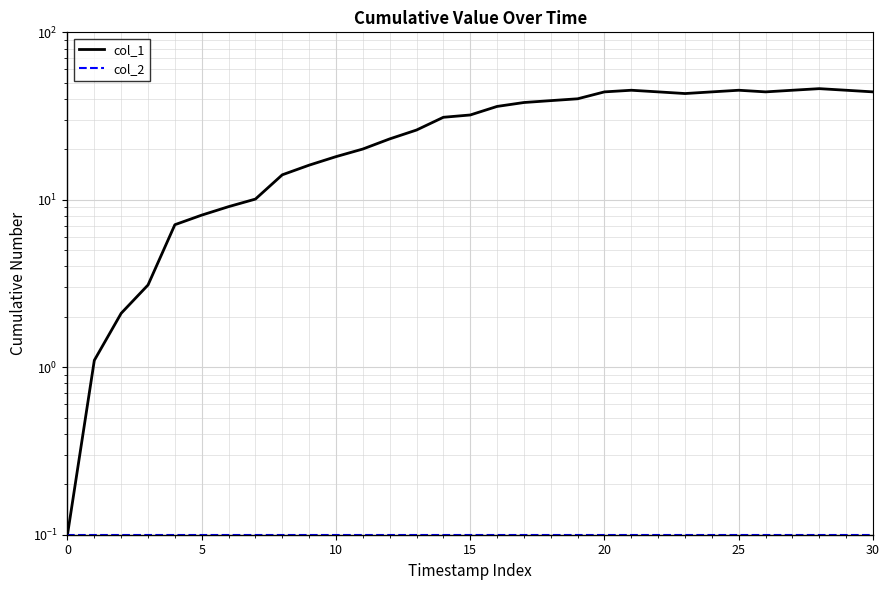

Which series changed the most between 15 and 19?

col_1